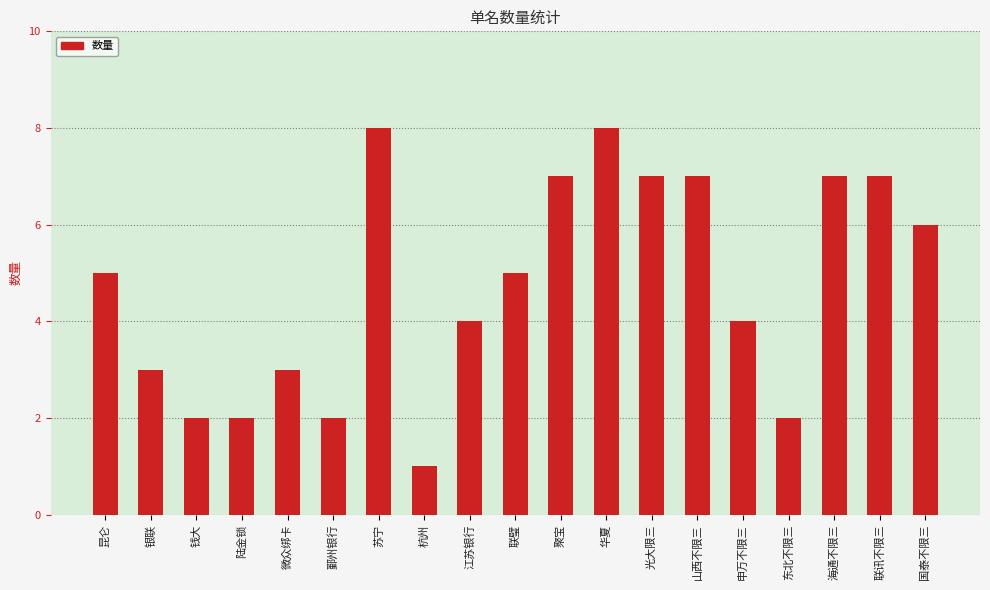

Count the values in the range 2 to 7.

16